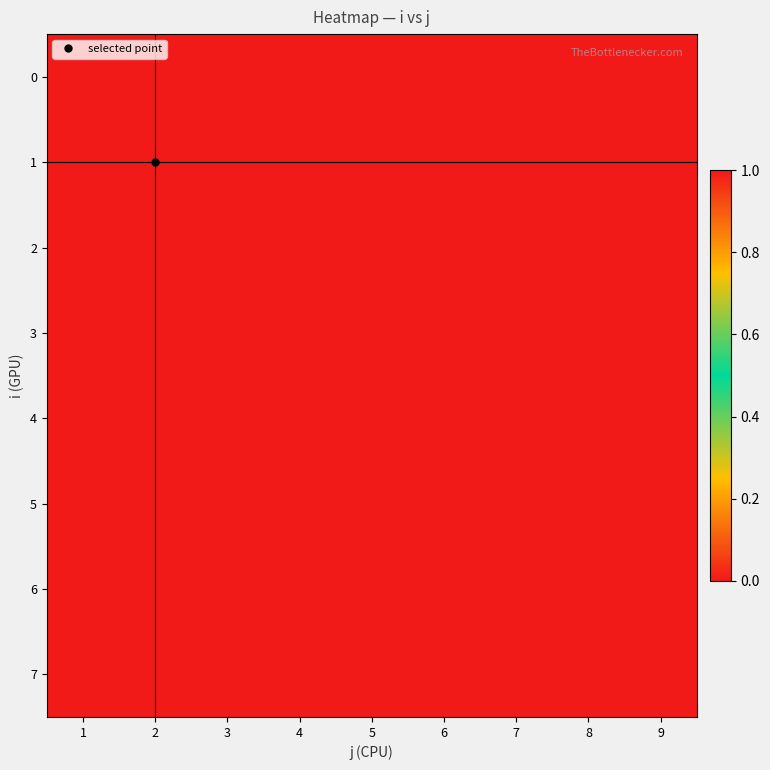

At how many categories does at least one series exceed 0?

9